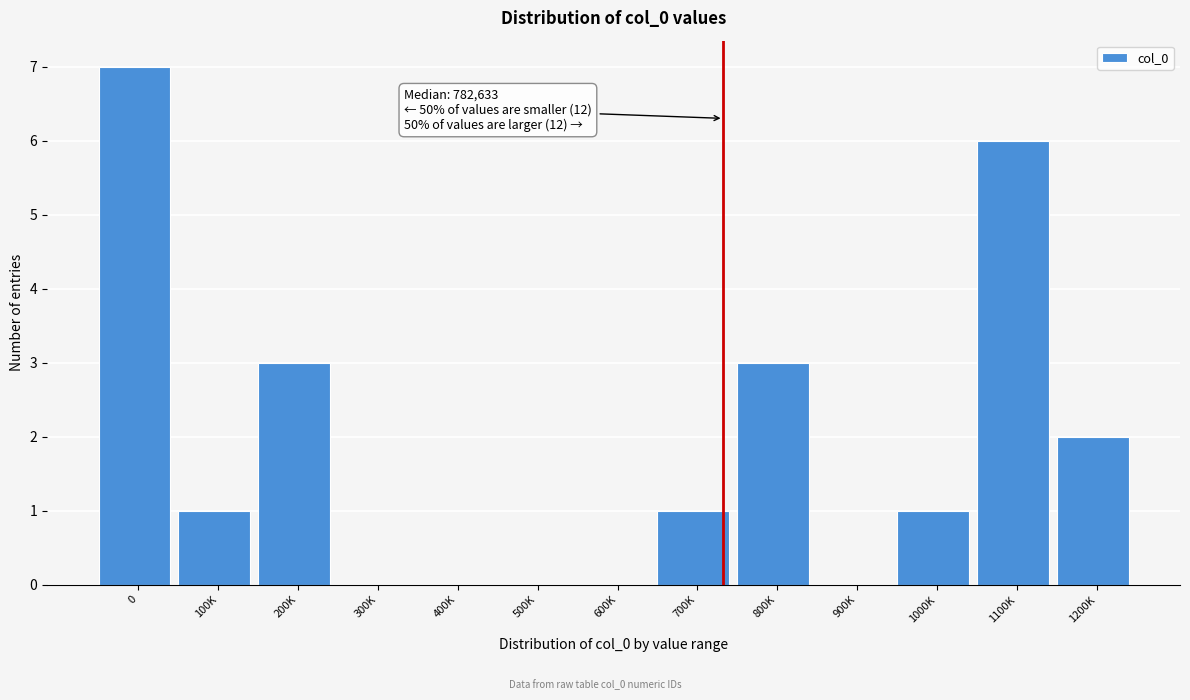

Reading left to right, extract all data points from this chart.

0=7	100K=1	200K=3	300K=0	400K=0	500K=0	600K=0	700K=1	800K=3	900K=0	1000K=1	1100K=6	1200K=2